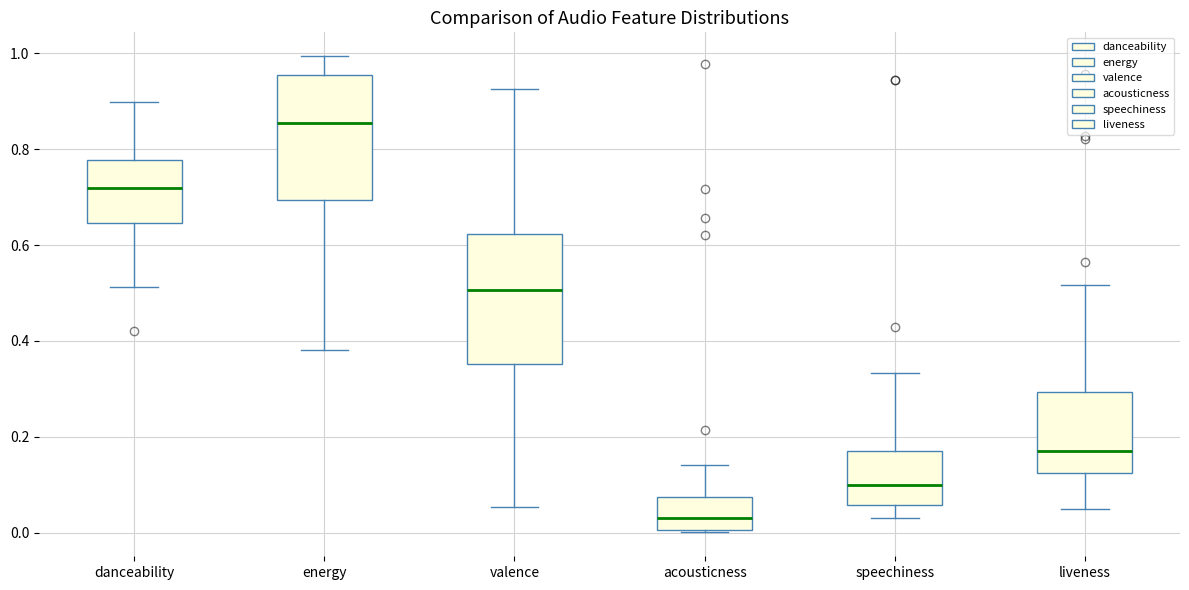

Which box's median line is the lowest?

acousticness